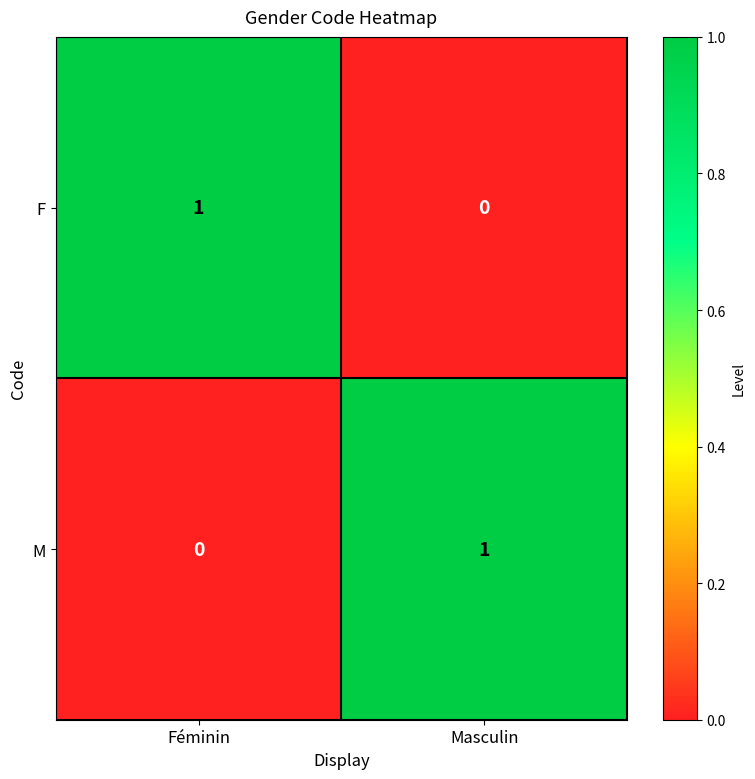

Is it true that M equals 0 at Féminin?

True